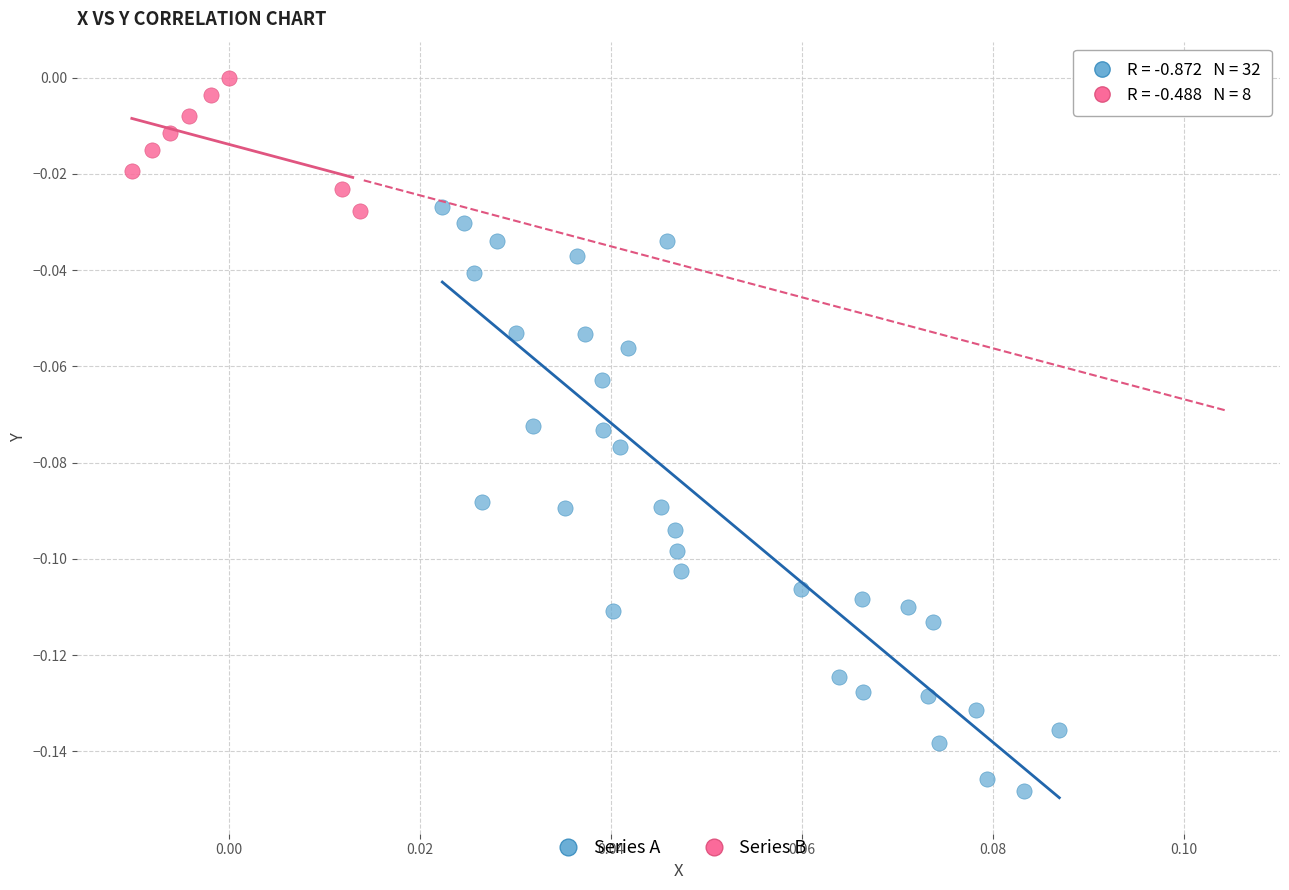

Which series has the widest spread of Y values?

Series A